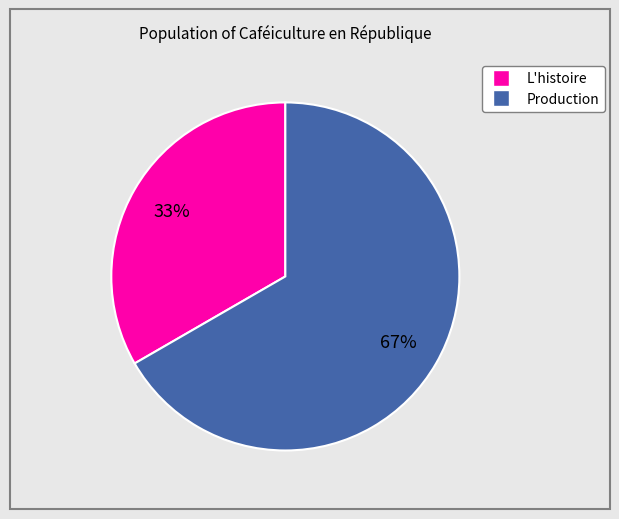

Combined, do L'histoire and Production account for over 50%?

Yes